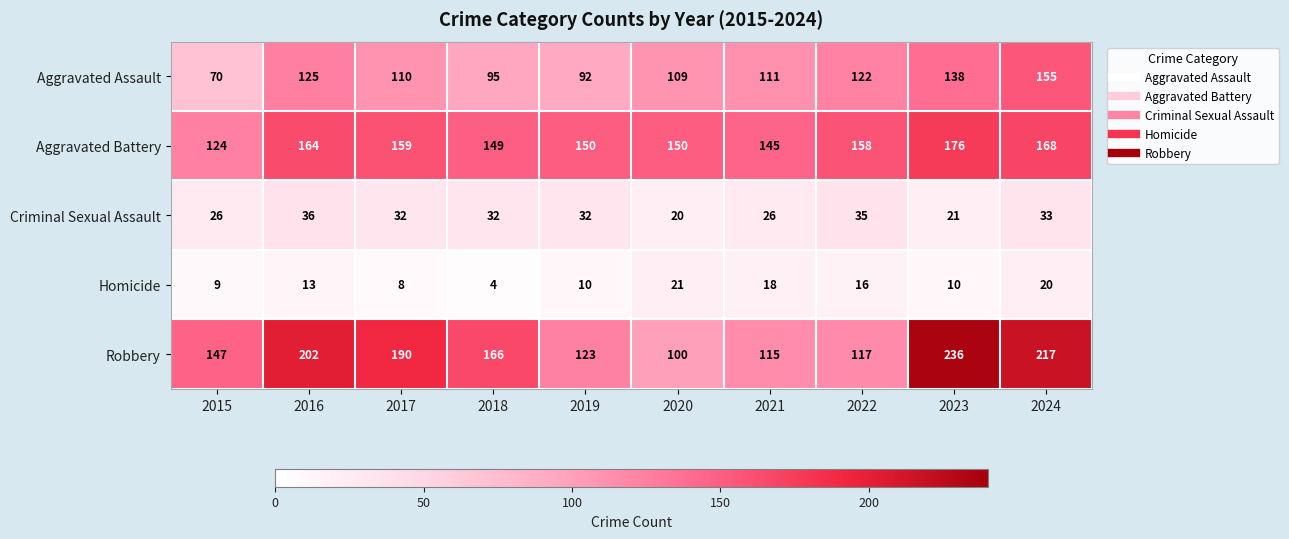

At how many categories does at least one series exceed 173?

4